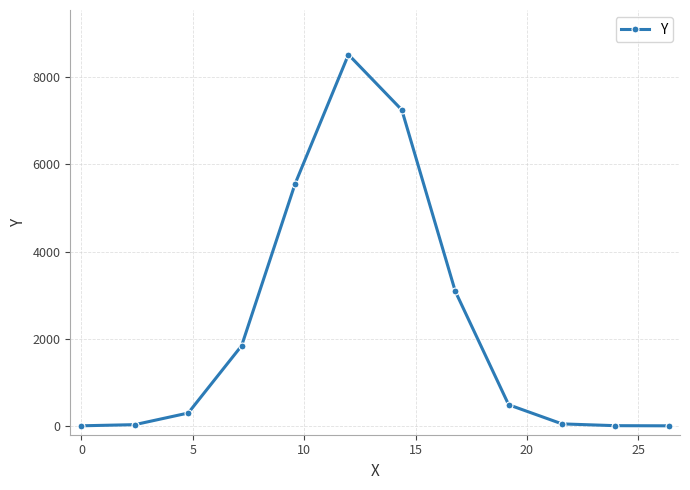

What is the value of the 5th point from the left?

5551.0